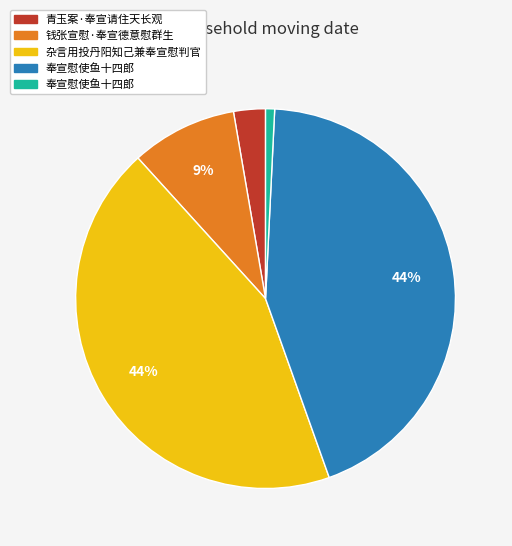

Is there a majority slice in this chart?

No